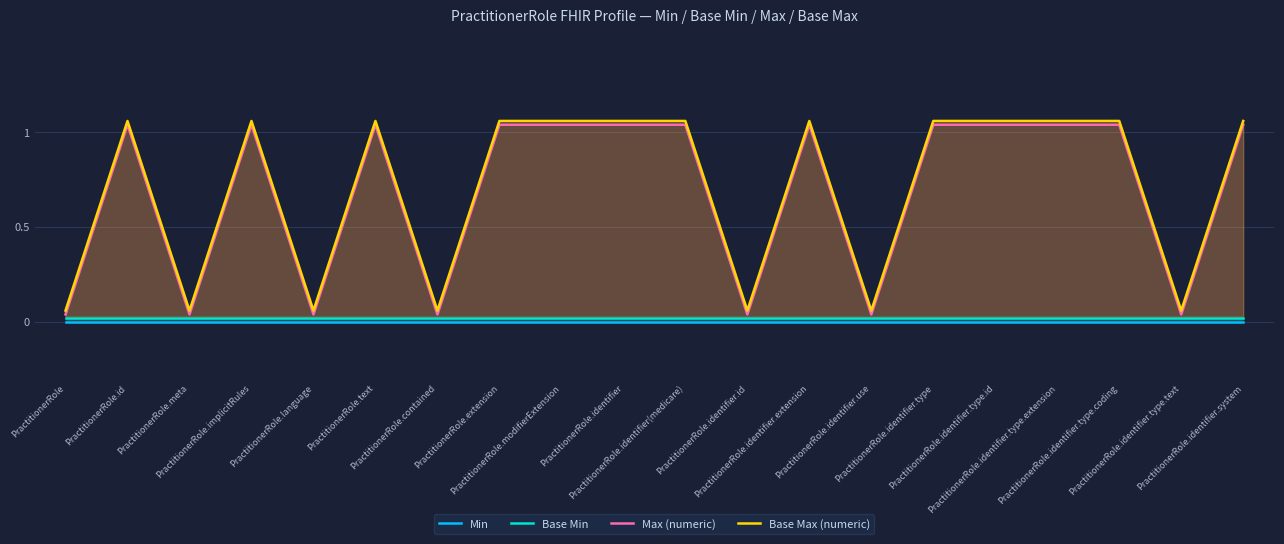

How many values in the Base Max (numeric) series are below 1?

7